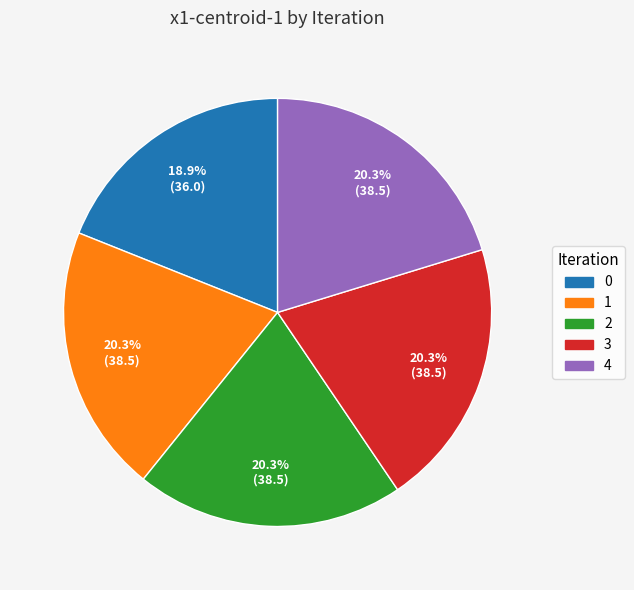

Combined, do 0 and 3 account for over 50%?

No